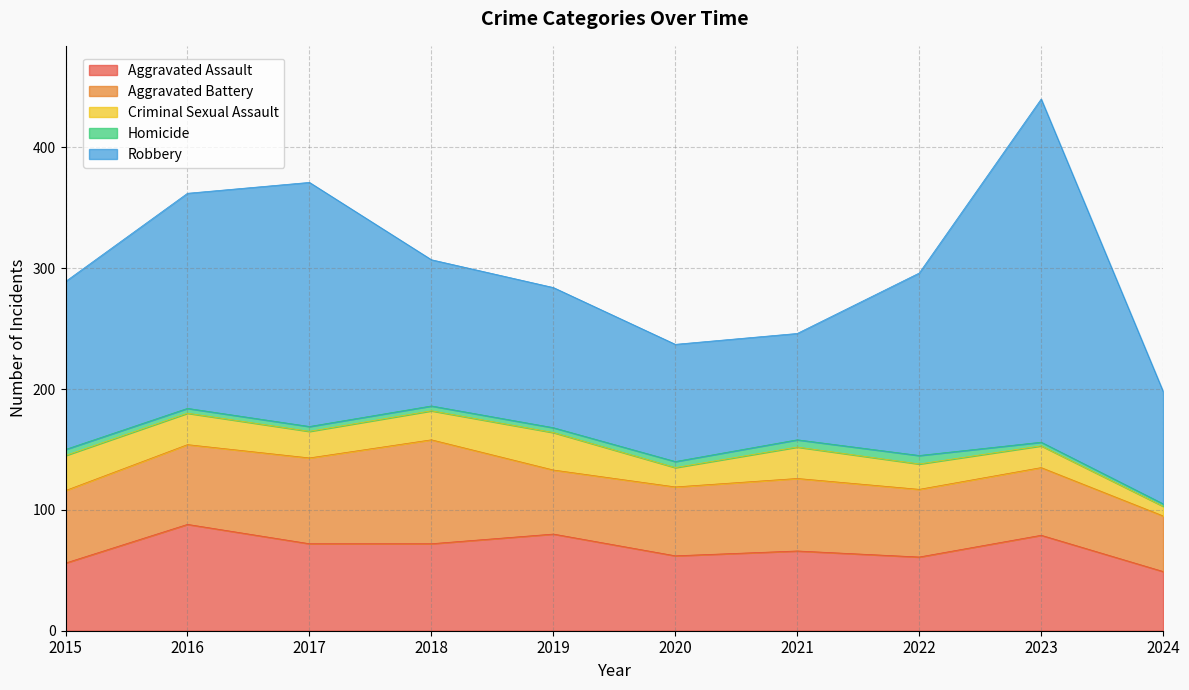

True or false: Aggravated Assault and Robbery intersect in this chart.

False